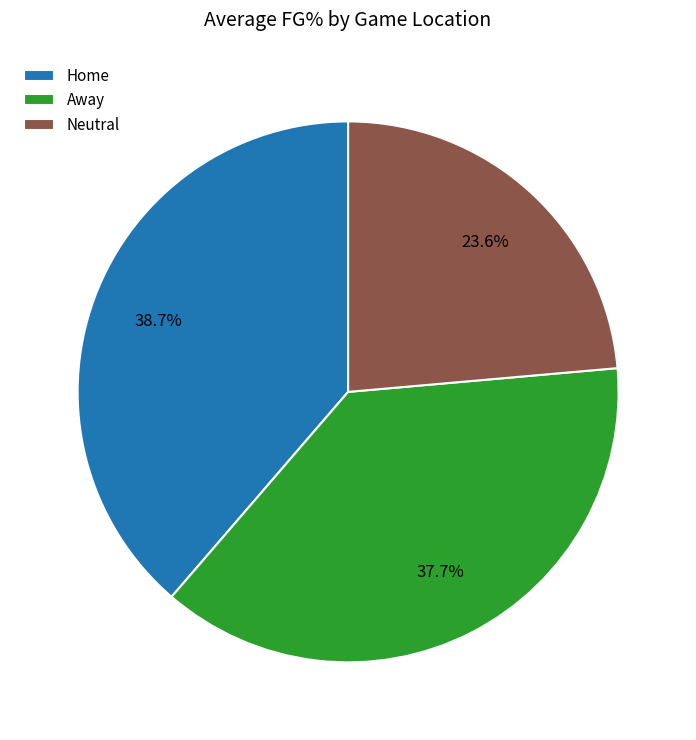

How many segments does this pie chart have?

3